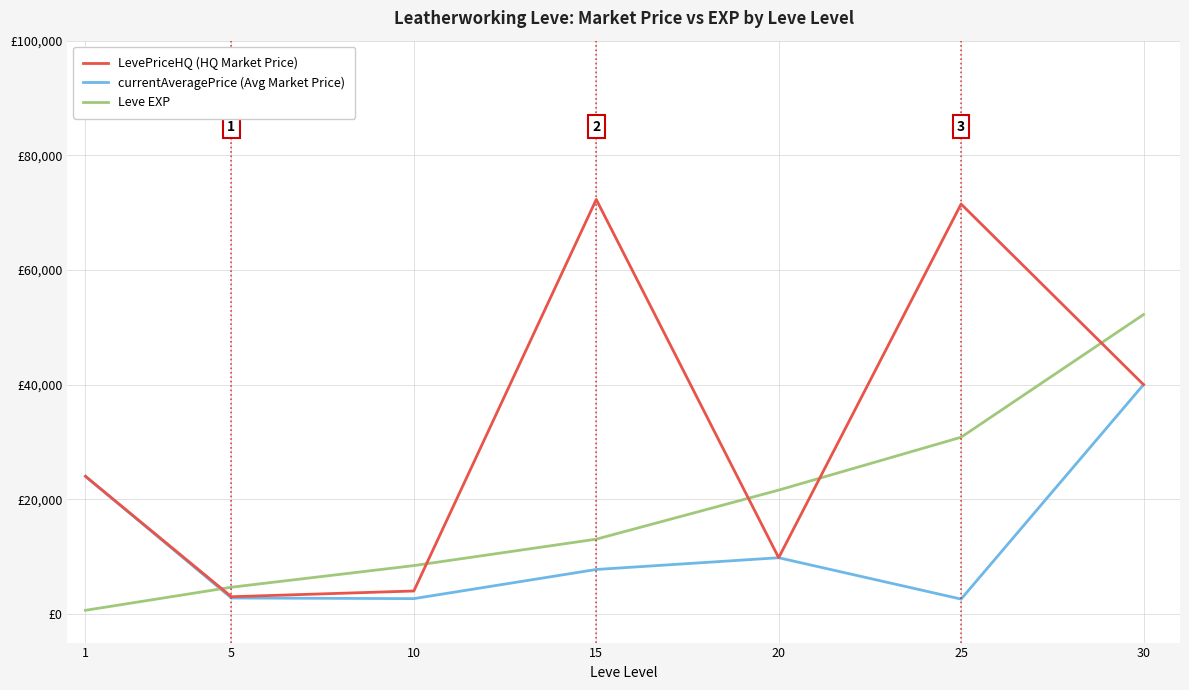

Where is currentAveragePrice (Avg Market Price) nearest to the value 21294?

1